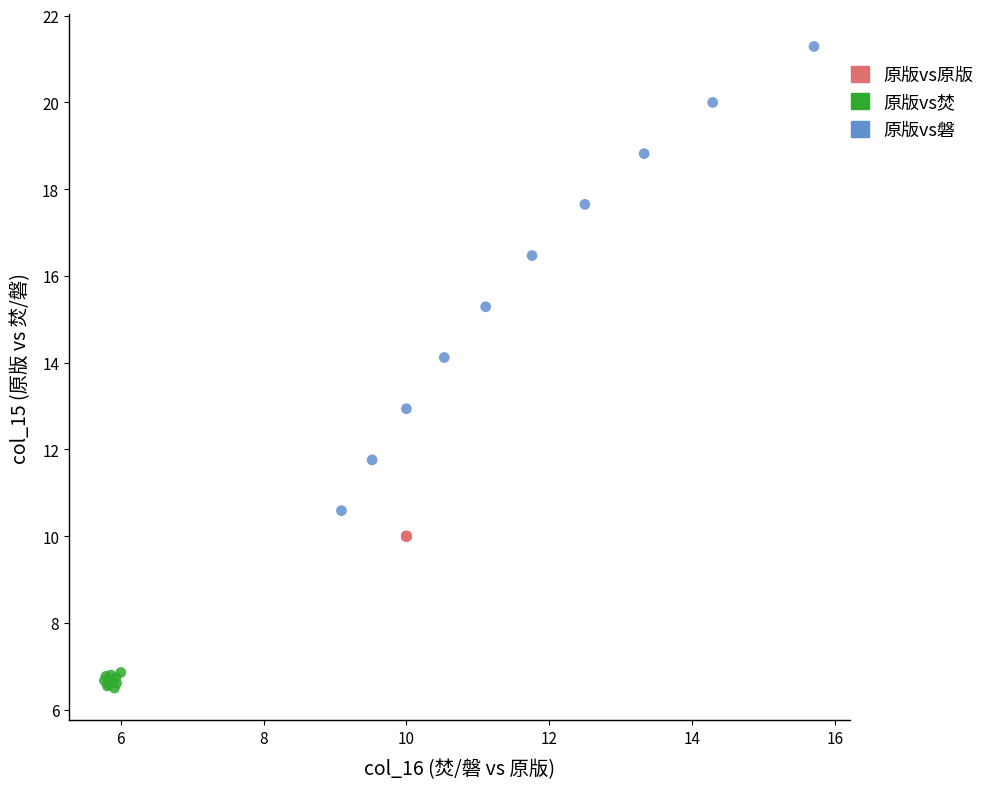

Which series contains the lowest Y value?

原版vs焚